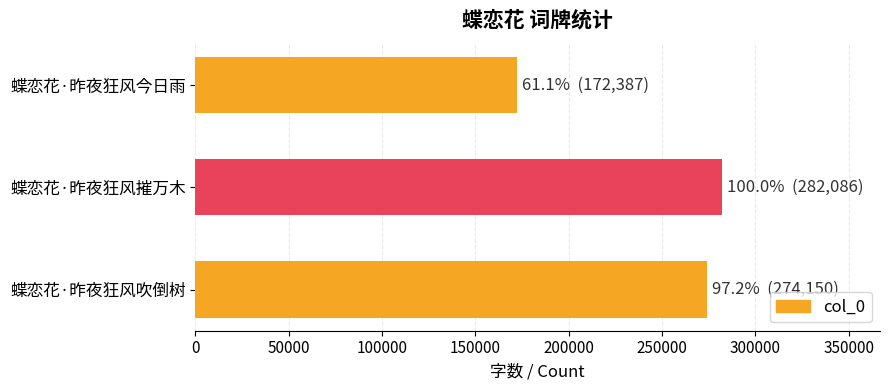

The value at 蝶恋花·昨夜狂风吹倒树 is 274150. True or false?

True